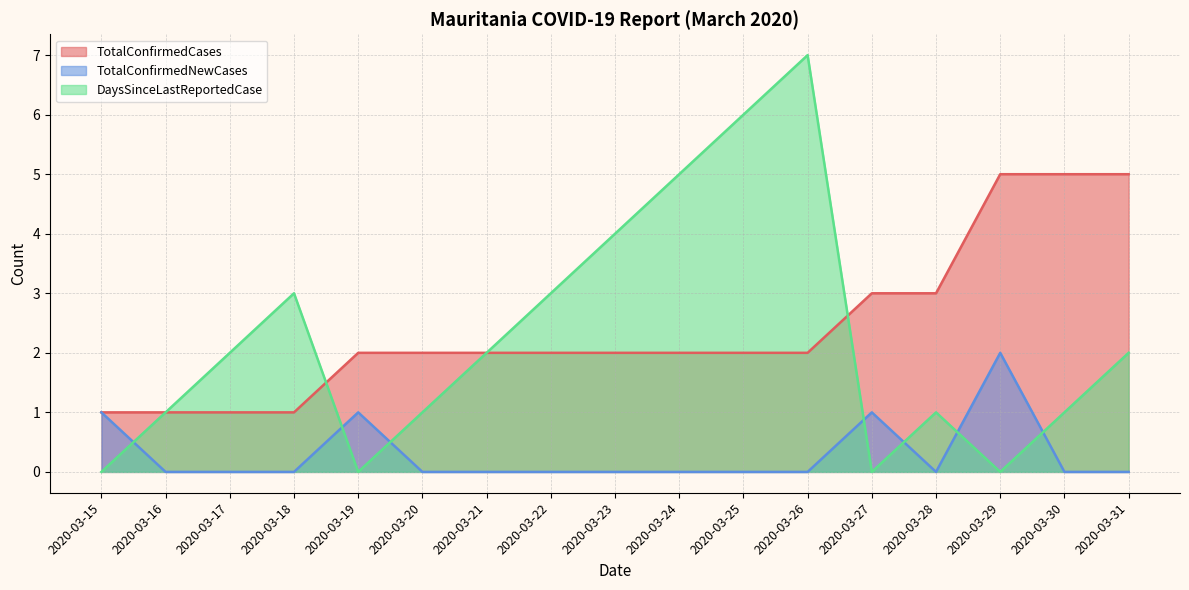

Which series has the largest range (max minus min)?

DaysSinceLastReportedCase